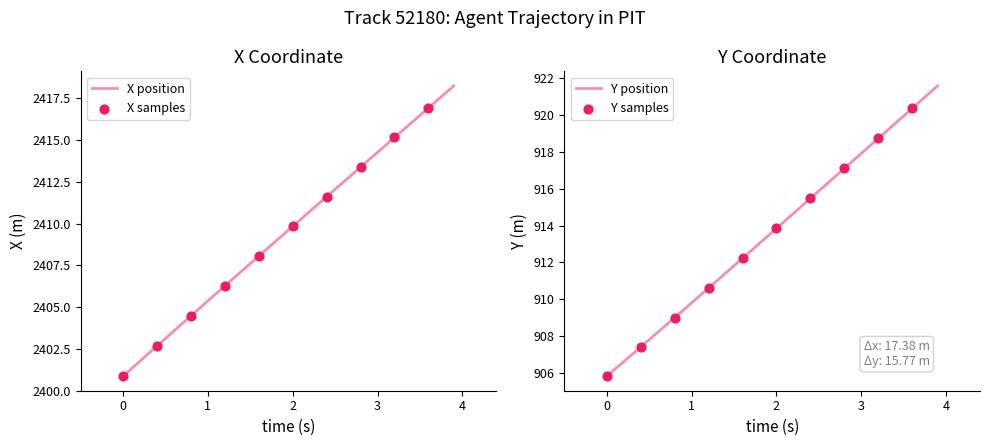

The value of X position at 2 is 4148.2. True or false?

False